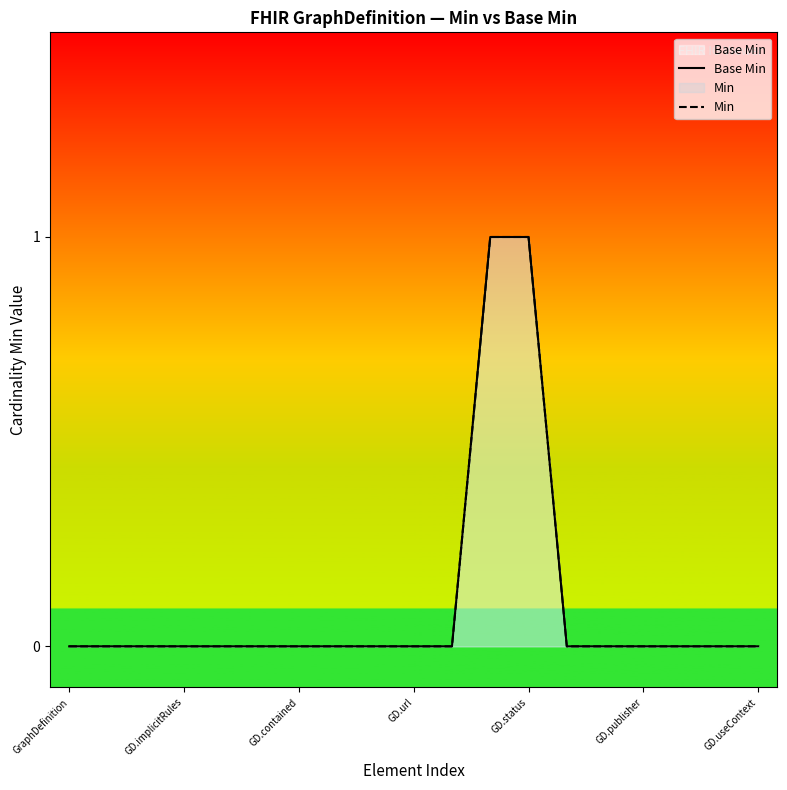

How many series are shown in this chart?

2